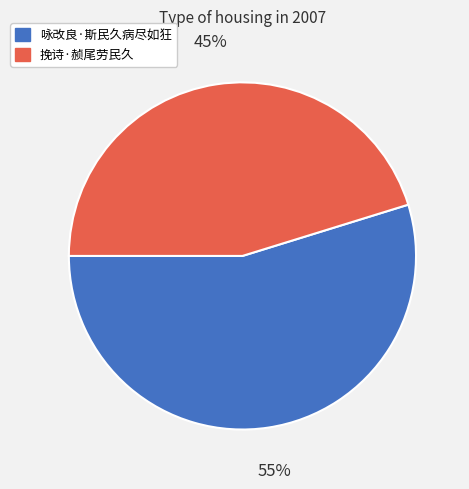

Is there a majority slice in this chart?

Yes